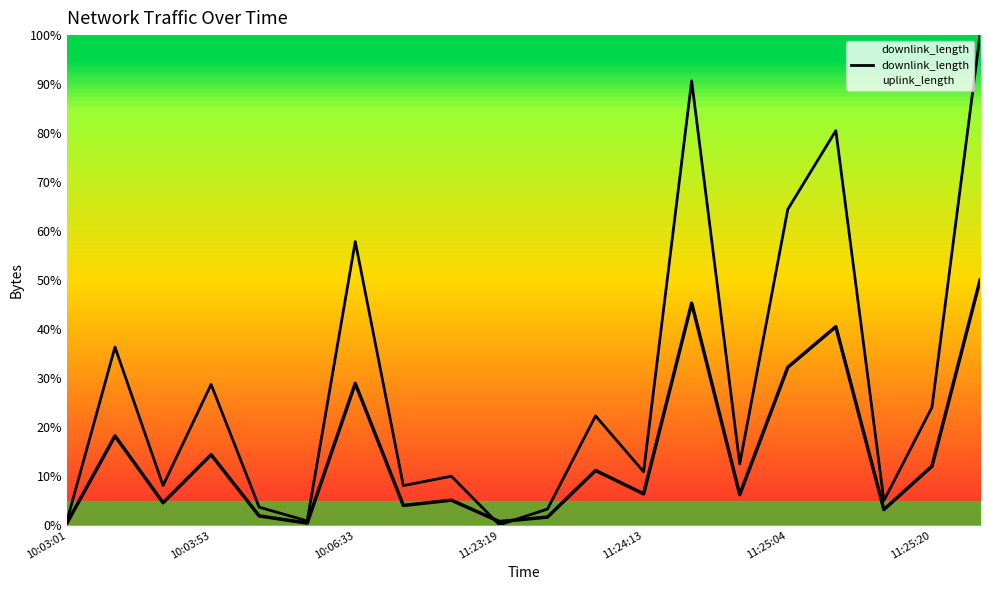

Between 11:24:13 and 11:23:19, which is larger?

11:24:13